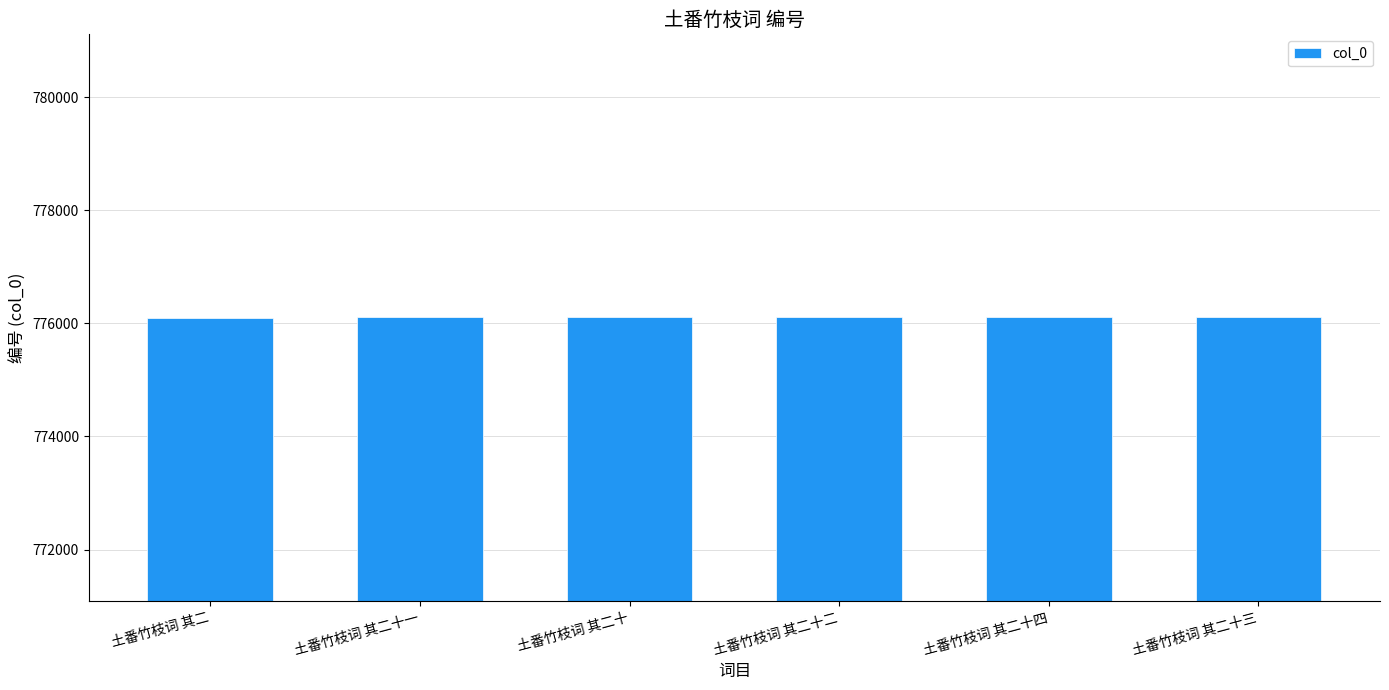

True or false: the data shows 776089 at 土番竹枝词 其二.

True